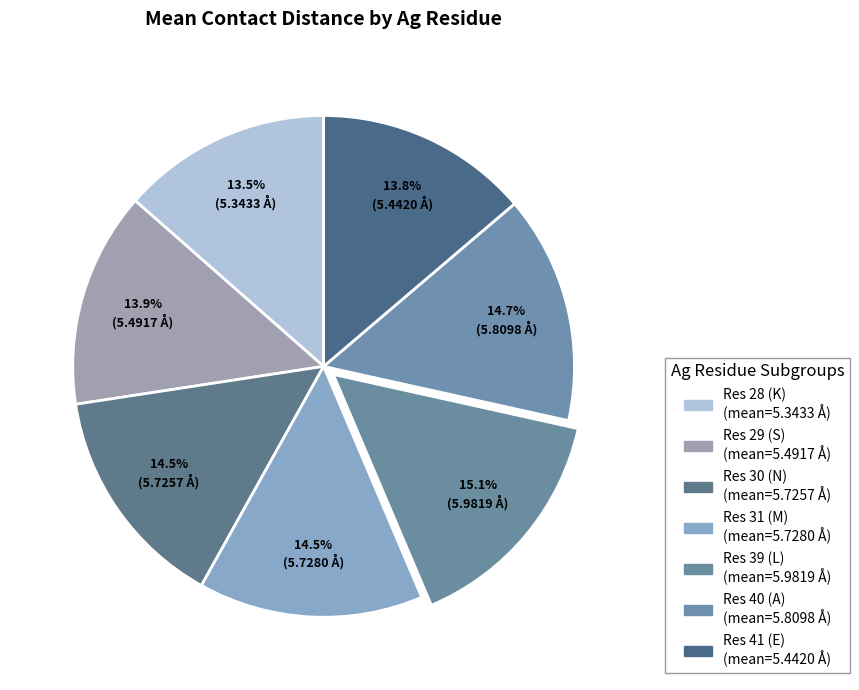

Count the number of slices in the pie.

7